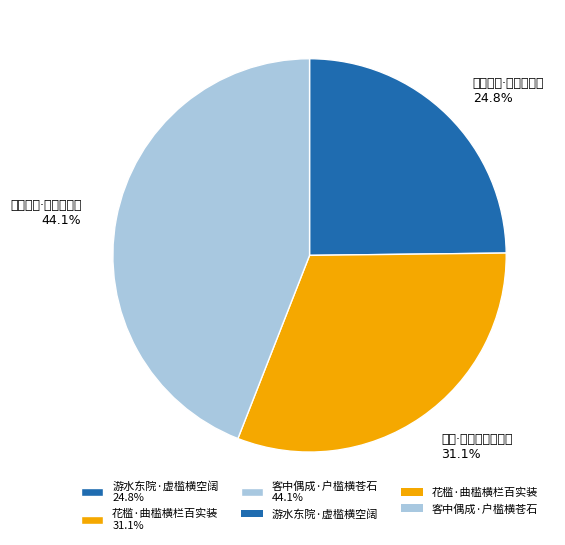

Approximately how many times larger is the value at 客中偶成·户槛横苍石 compared to 花槛·曲槛横栏百实装?

1.4